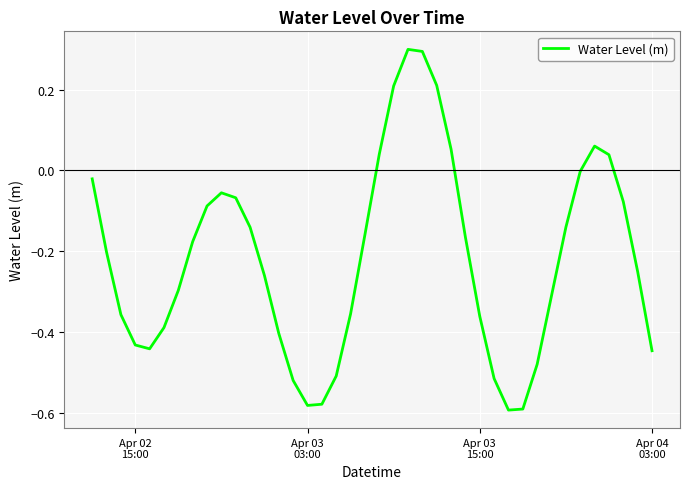

What is the greatest value displayed?

0.3